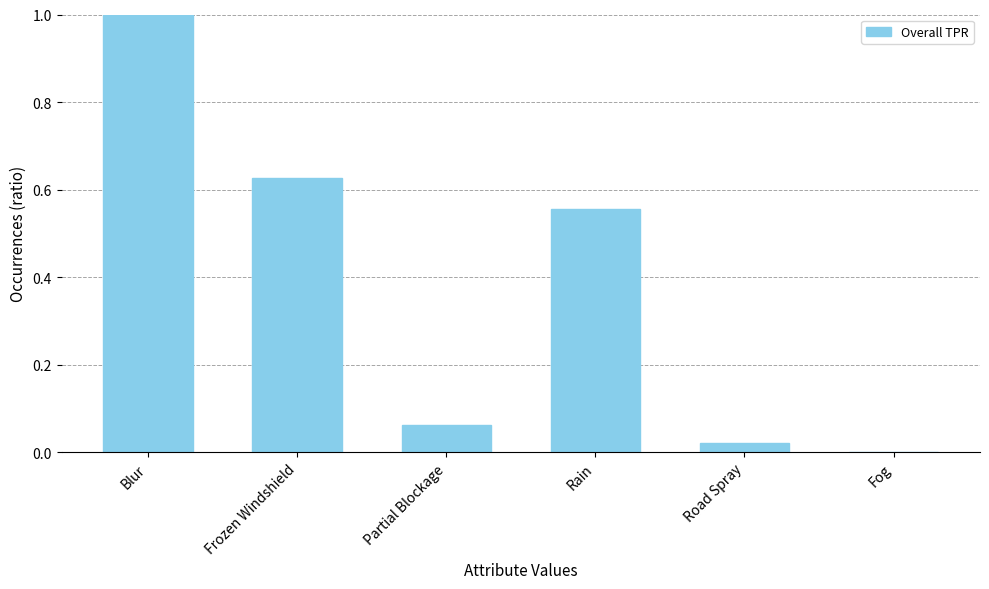

What is the sum of all values?

2.3